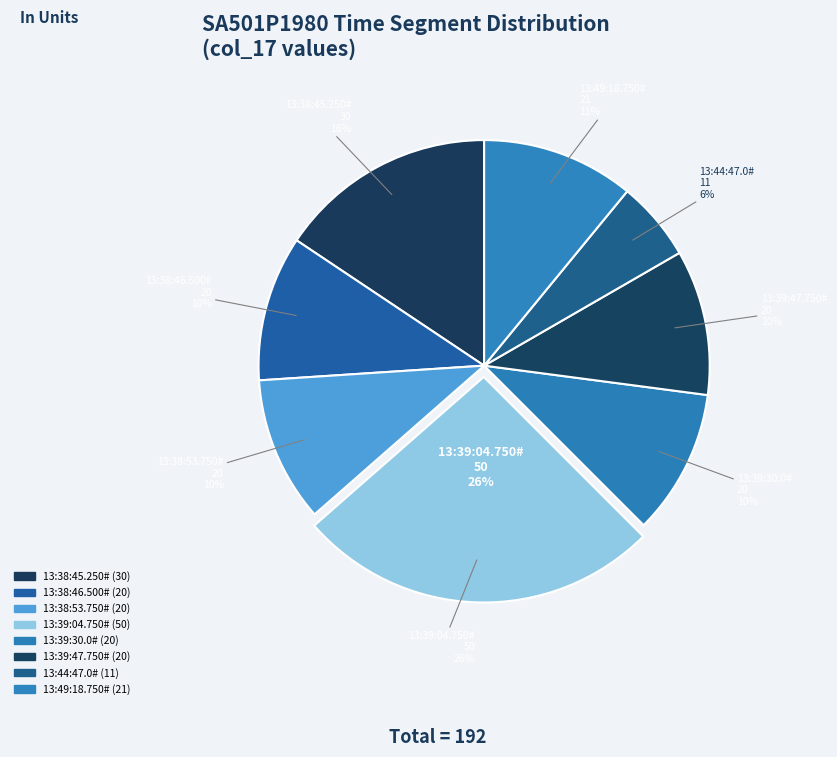

Which category has the smallest portion of the pie?

13:44:47.0#